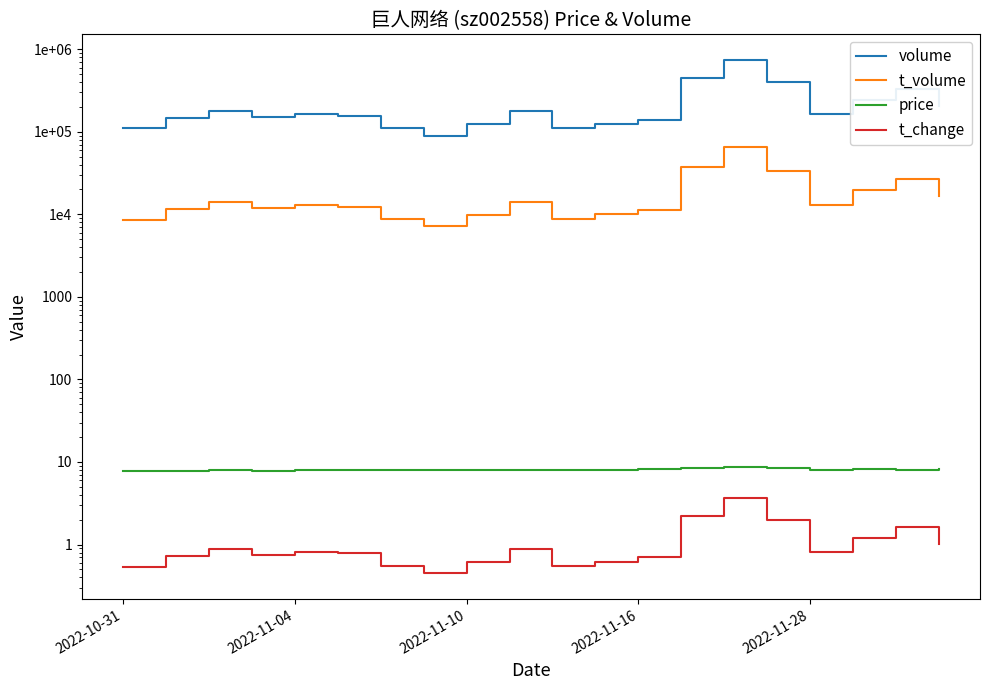

The t_volume series shows 7726.1 at 2022-11-16. True or false?

False